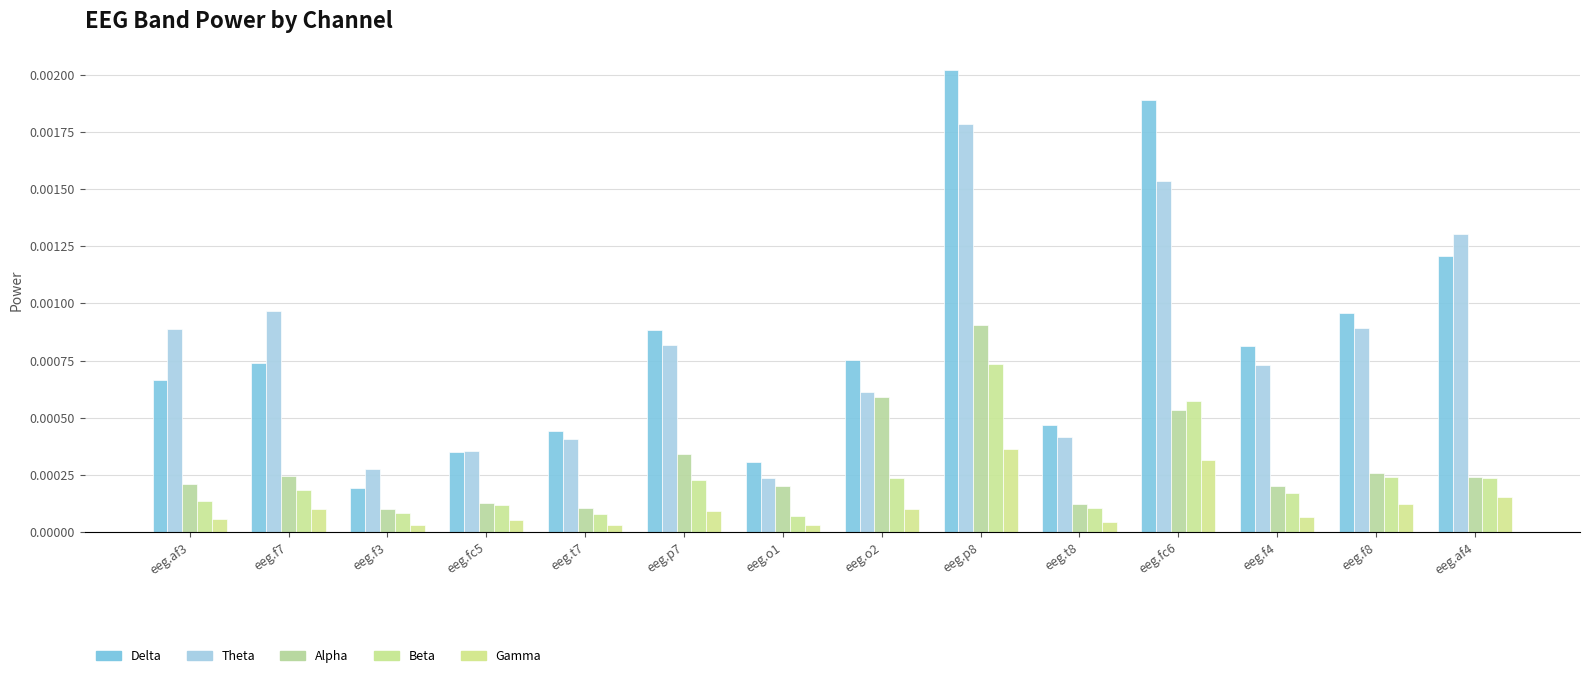

How many bars are there in each group?

5